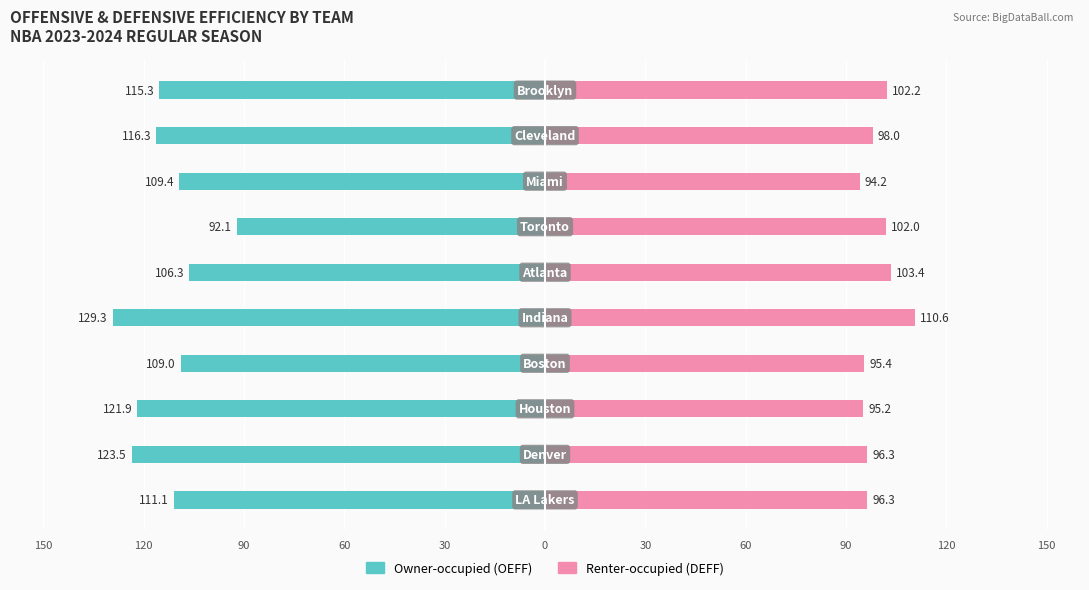

What is the difference between the maximum and minimum values in the Owner-occupied series?

37.2